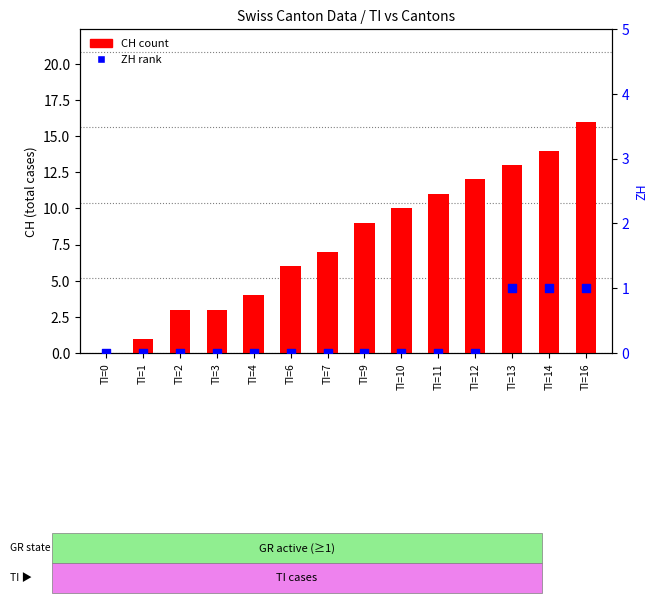

Which series has the widest spread of Y values?

CH